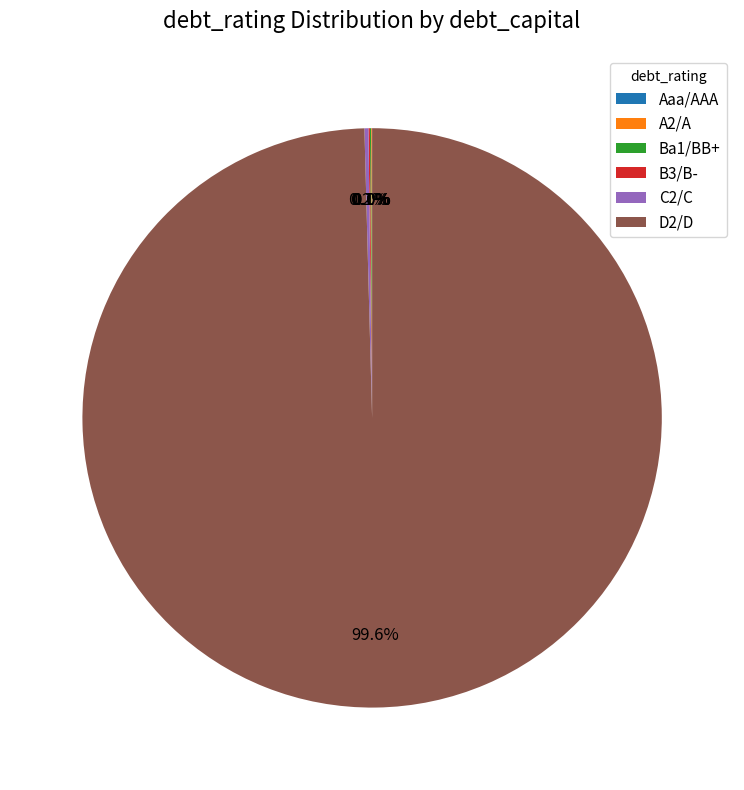

What is the largest slice in the pie chart?

D2/D